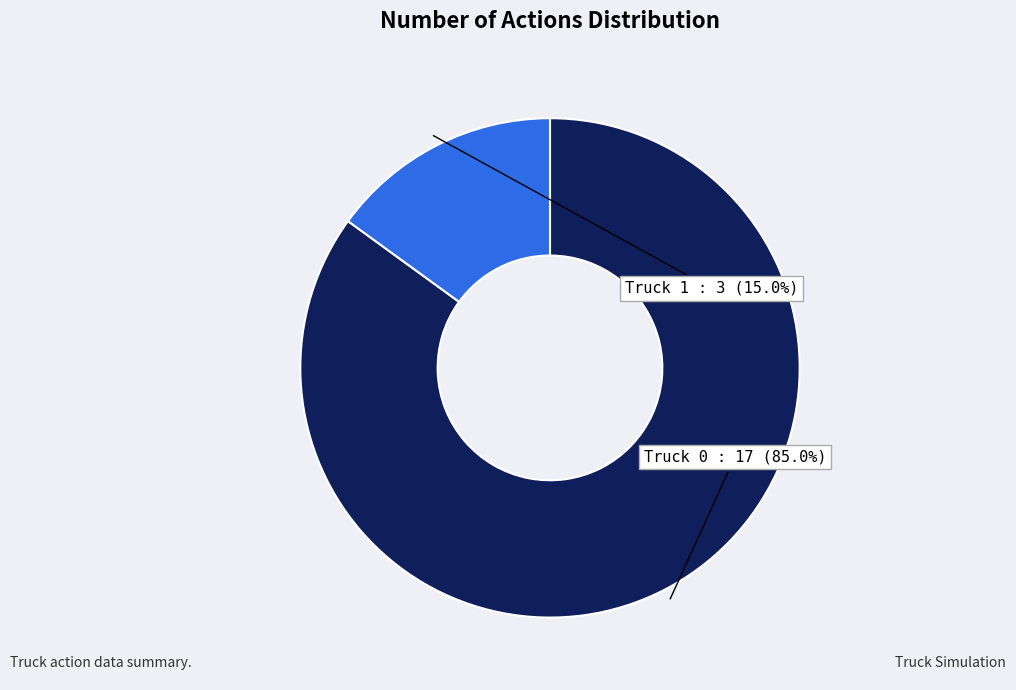

Is there any slice that represents more than half of the pie?

Yes